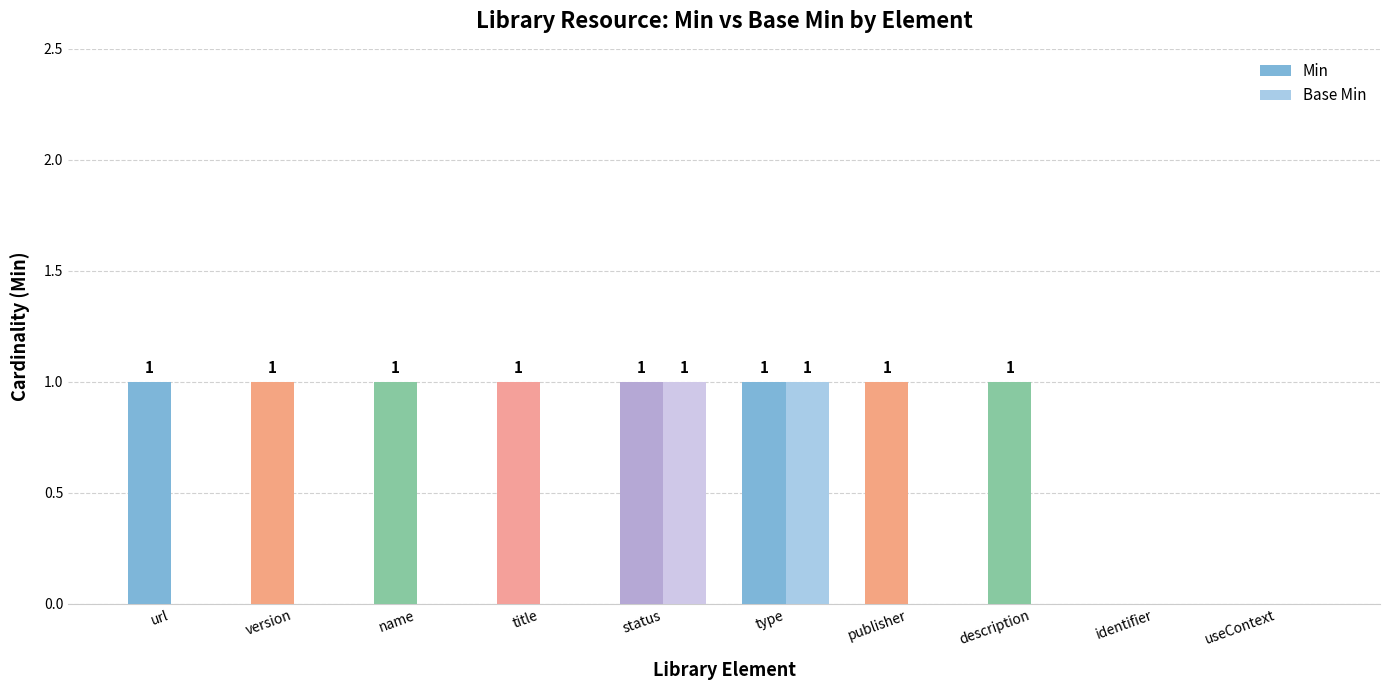

Is the value of Base Min at status greater than the value of Min at useContext?

Yes